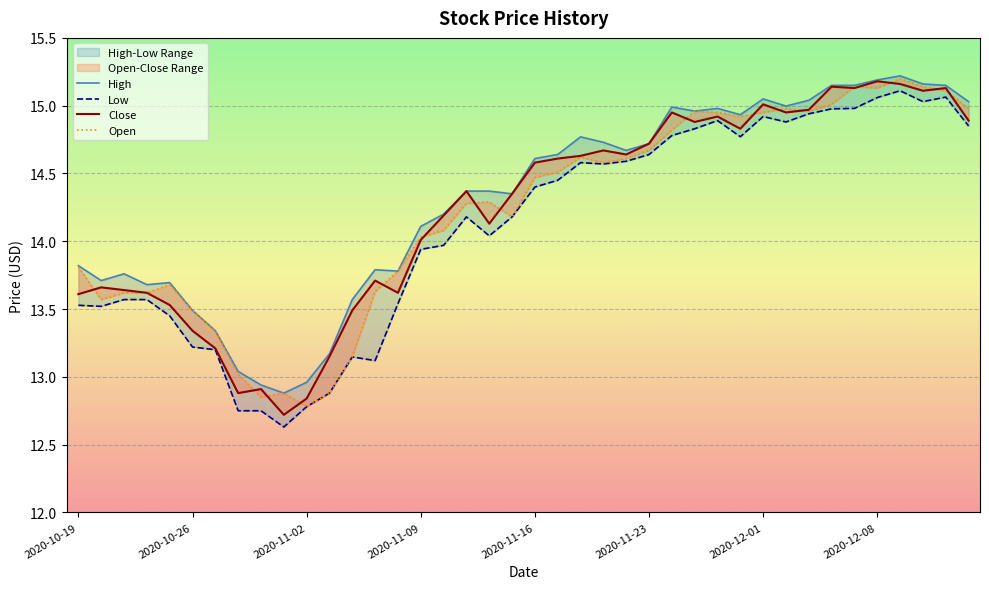

How many data points in High are above 14?

25